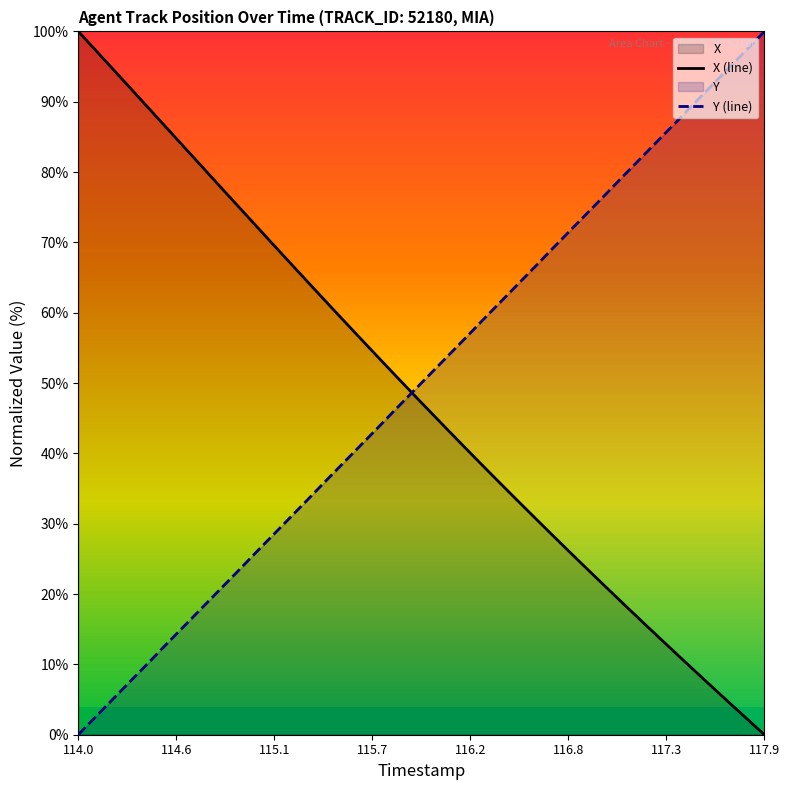

How many lines are shown in the chart?

2